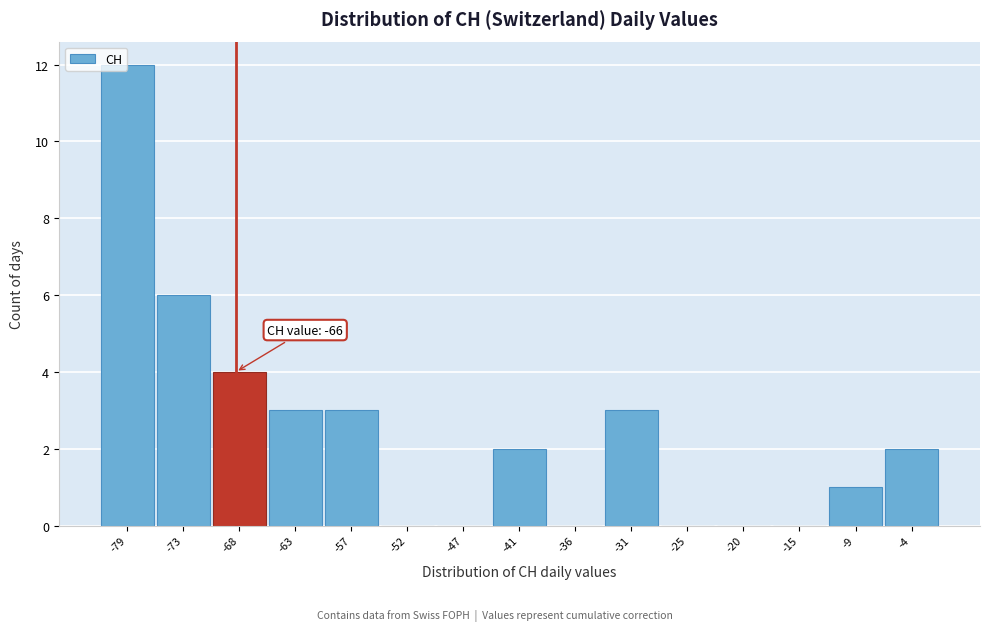

Reading left to right, what are all the values shown in this chart?

-79=12	-73=6	-68=4	-63=3	-57=3	-52=0	-47=0	-41=2	-36=0	-31=3	-25=0	-20=0	-15=0	-9=1	-4=2